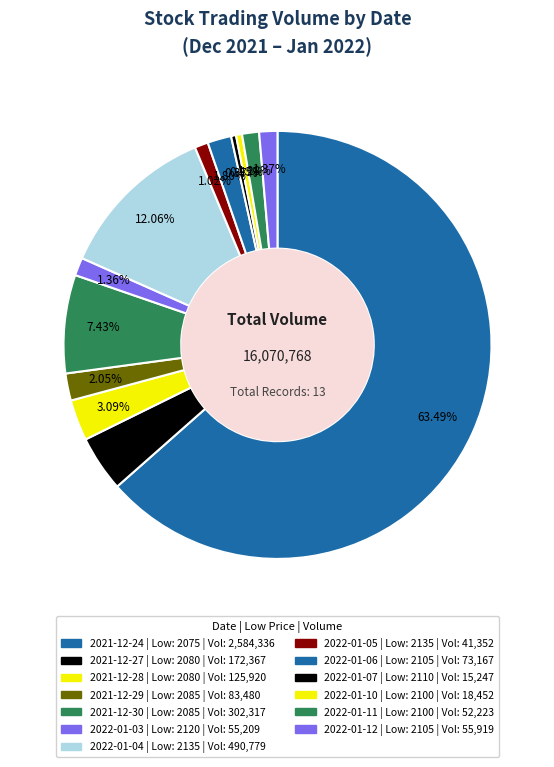

What is the smallest slice in the pie chart?

2022-01-07